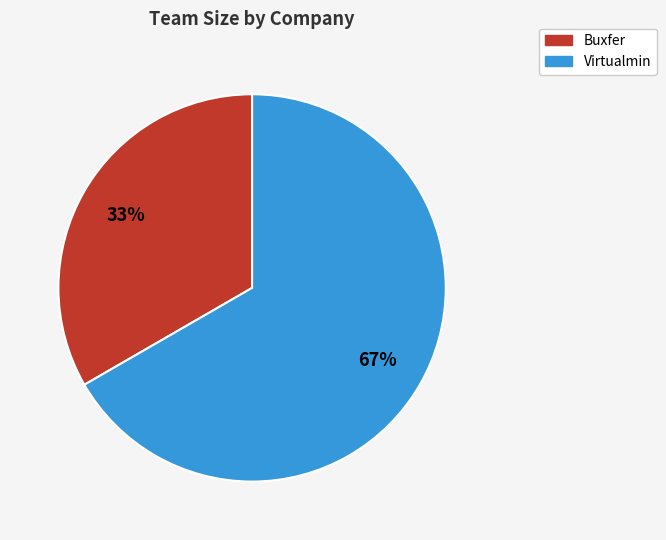

Does any single category account for the majority?

Yes